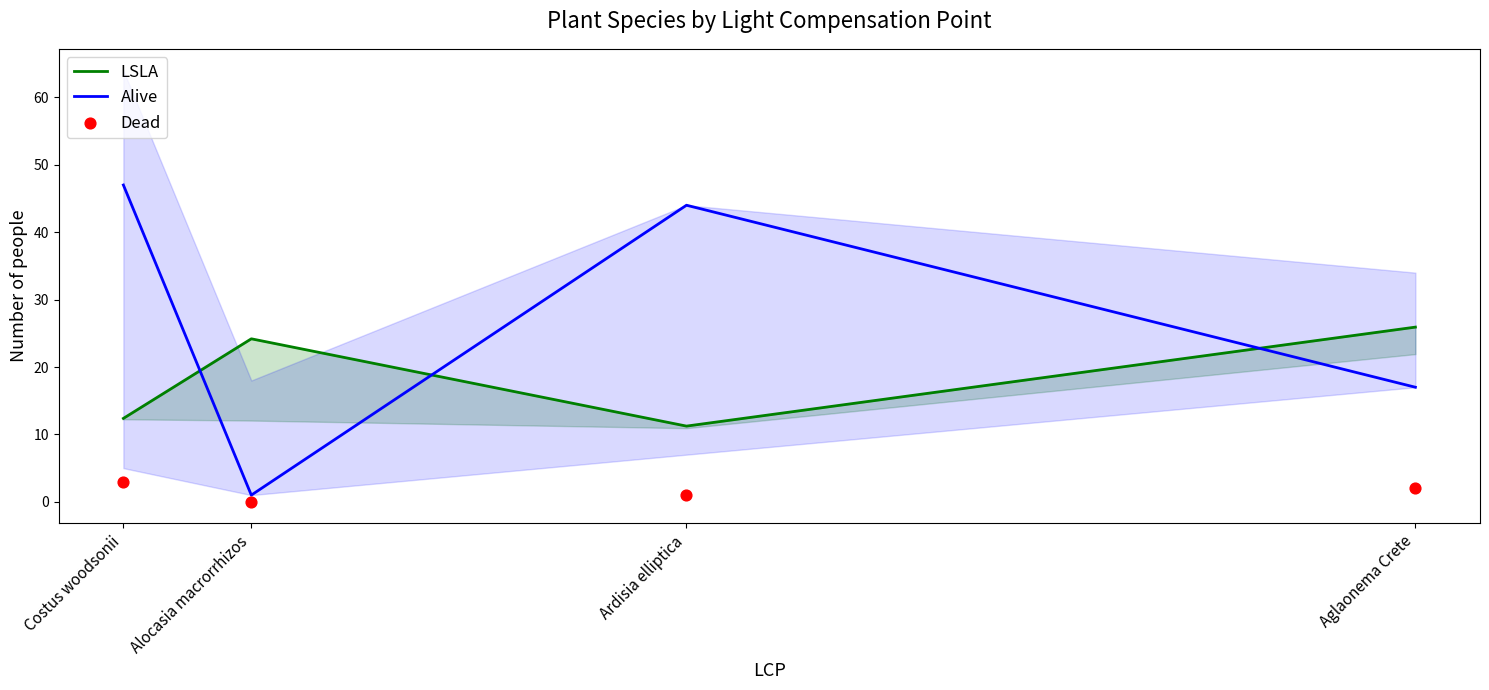

What is the total value across all series at Alocasia macrorrhizos?

25.2